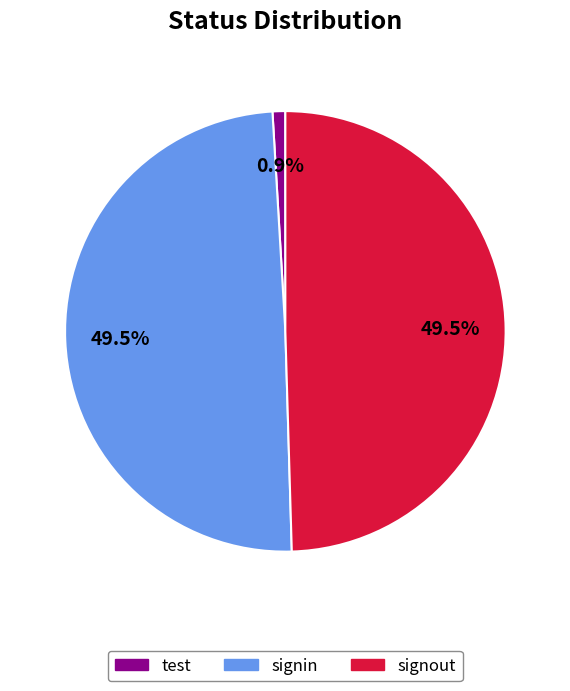

Does any single category account for the majority?

No